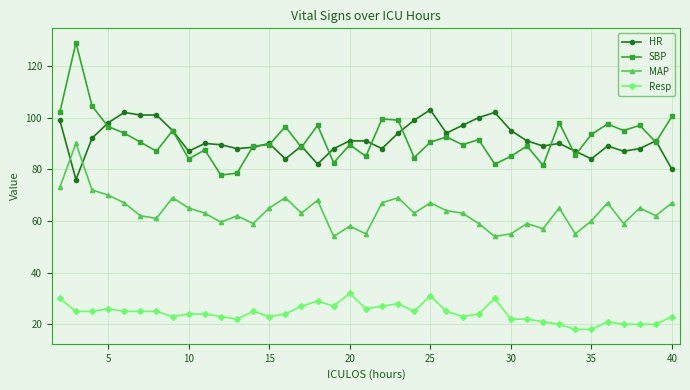

Is this an area chart (filled region under the line)?

No